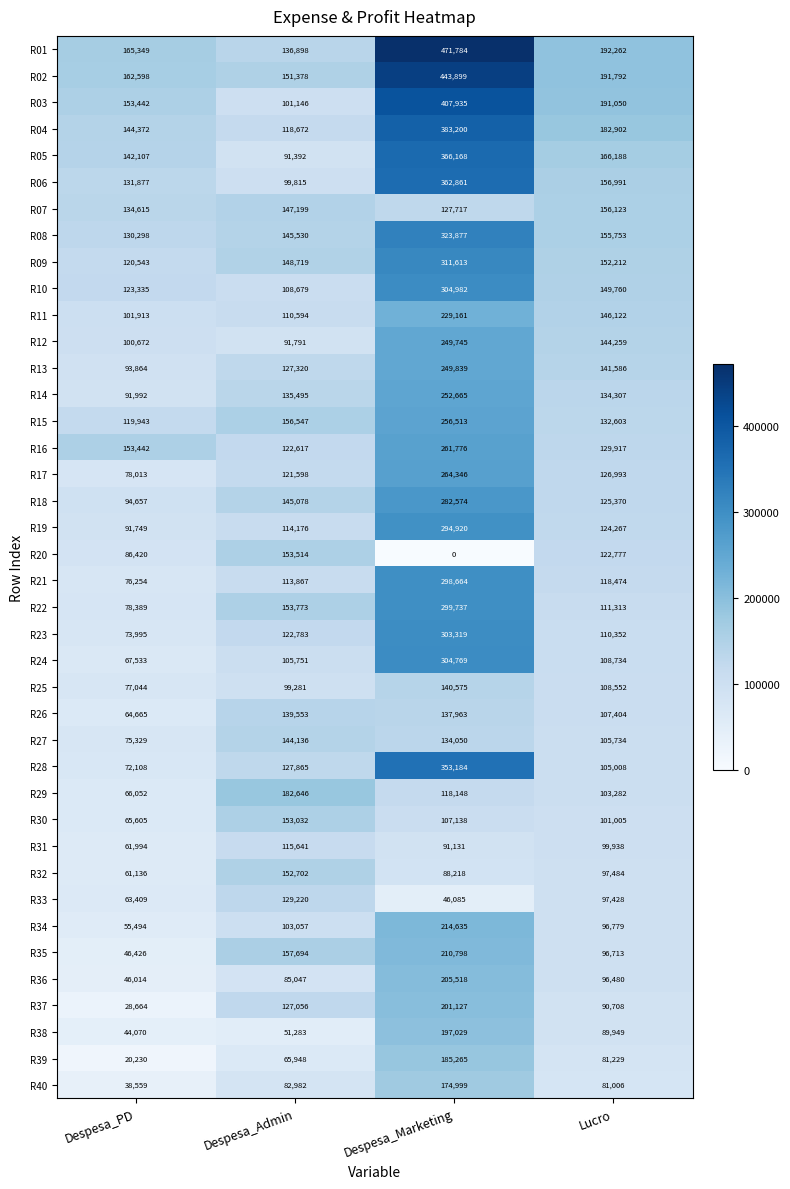

Rank the series at Lucro from lowest to highest value.

R40, R39, R38, R37, R36, R35, R34, R33, R32, R31, R30, R29, R28, R27, R26, R25, R24, R23, R22, R21, R20, R19, R18, R17, R16, R15, R14, R13, R12, R11, R10, R09, R08, R07, R06, R05, R04, R03, R02, R01